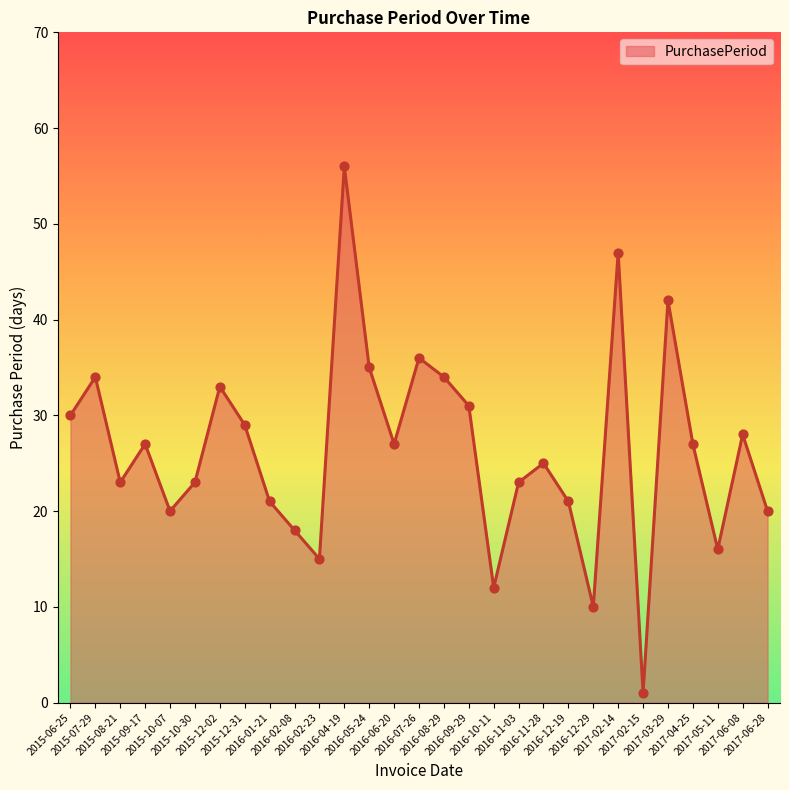

Between 2017-04-25 and 2015-08-21, which is larger?

2017-04-25